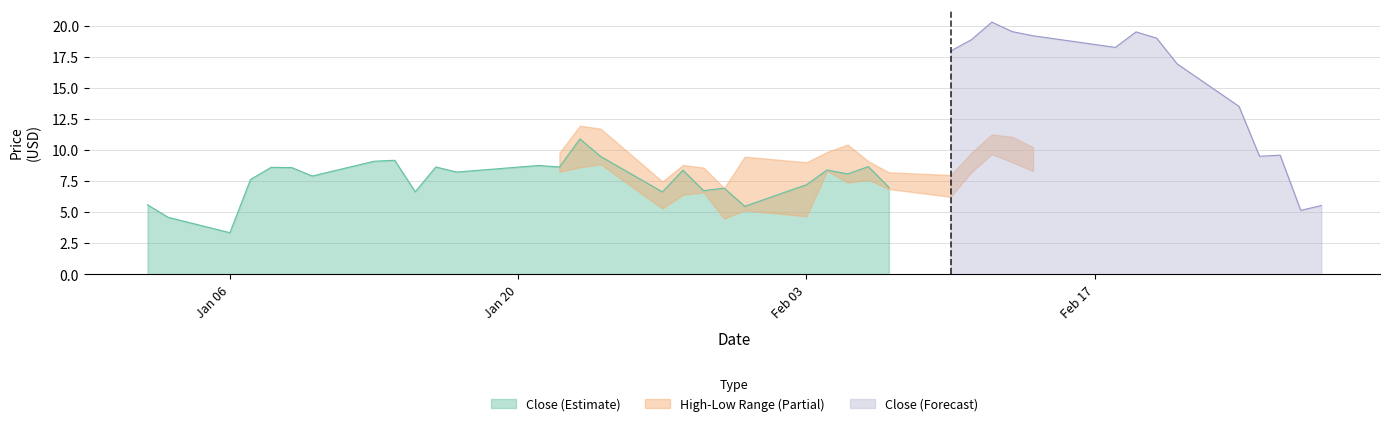

What is the maximum value for Close (Estimate)?

10.9